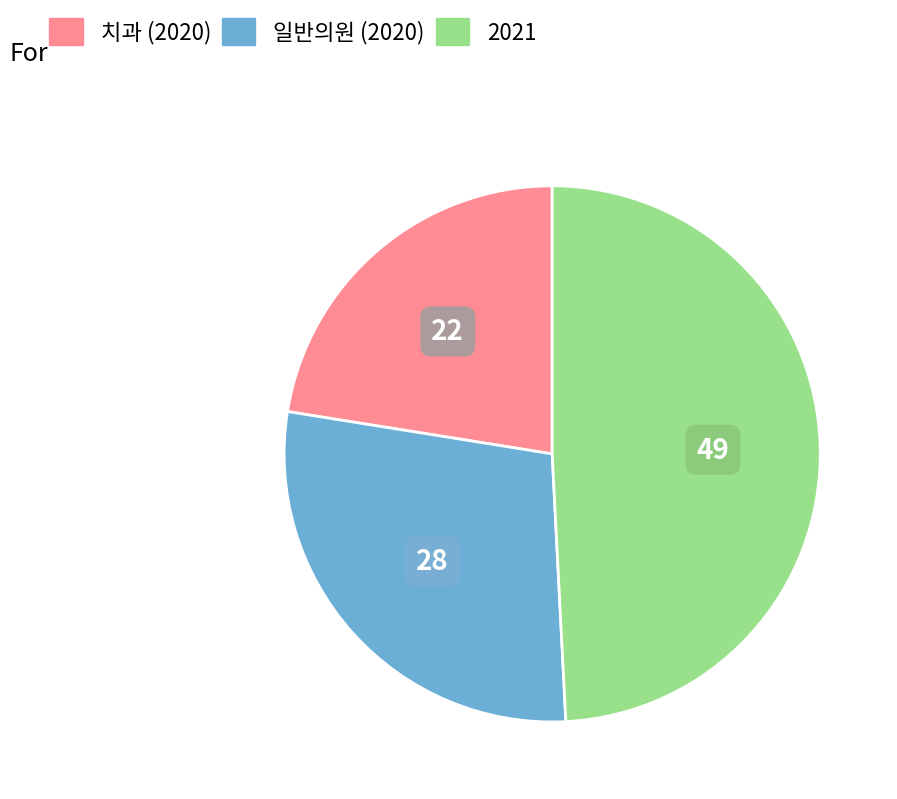

Count the number of slices in the pie.

3